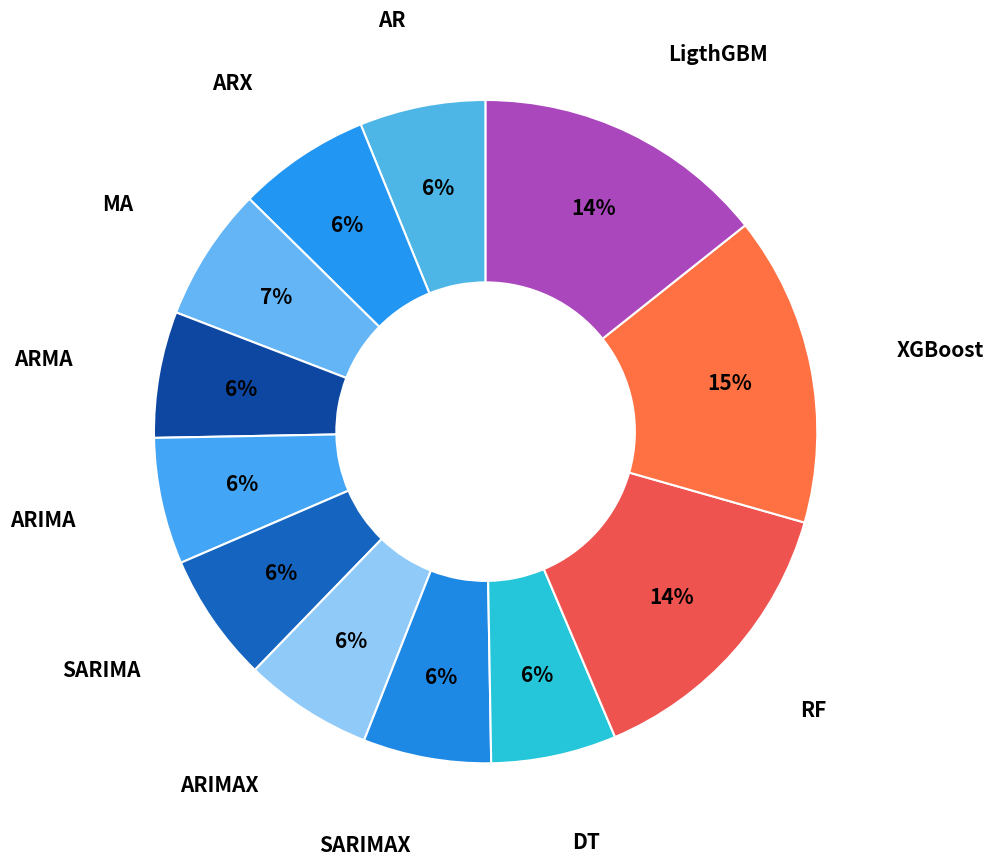

How many slices are in this pie chart?

12